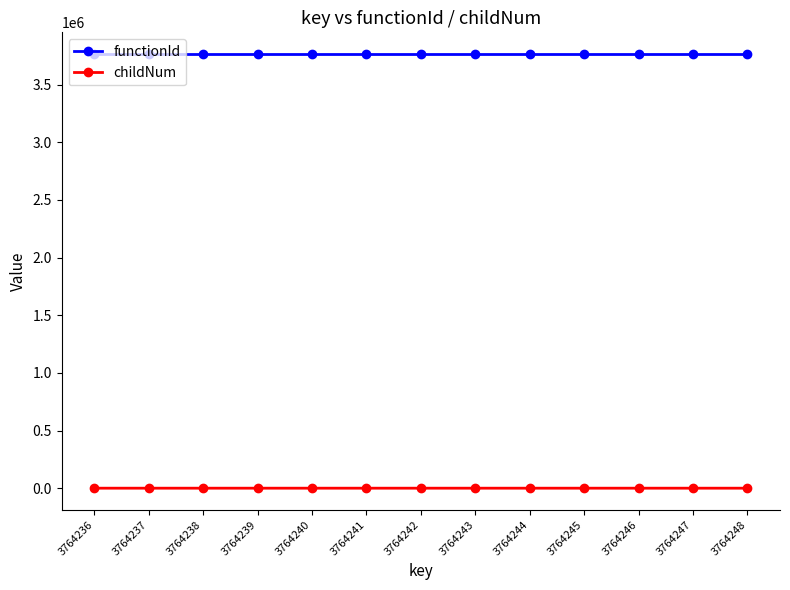

True or false: childNum and functionId cross at least once.

False